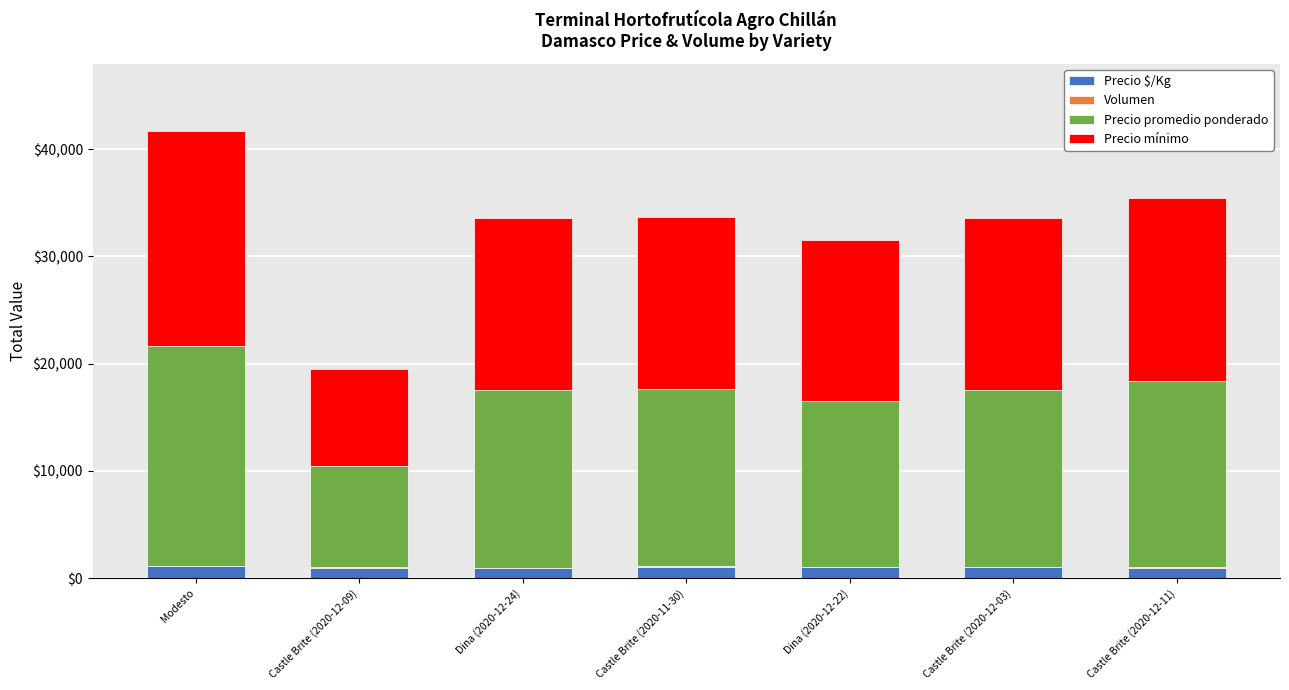

At which category is the sum across all series the highest?

Modesto